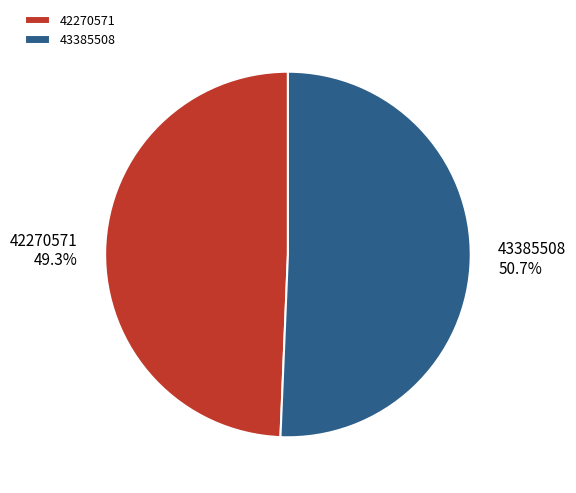

Does 42270571 represent more than half of the total?

No